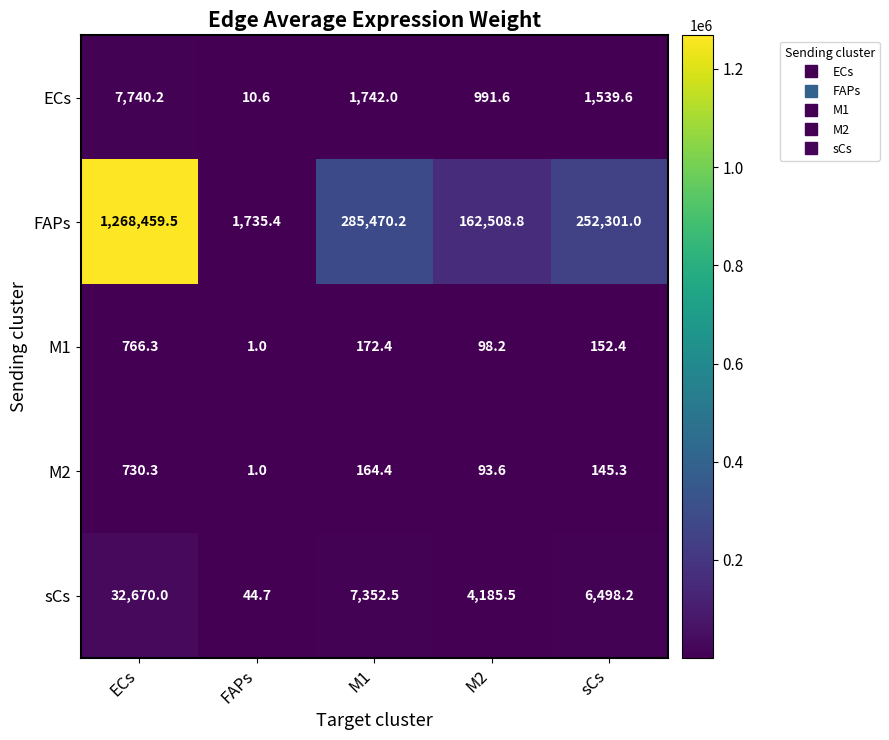

How many data points does each series have?

5